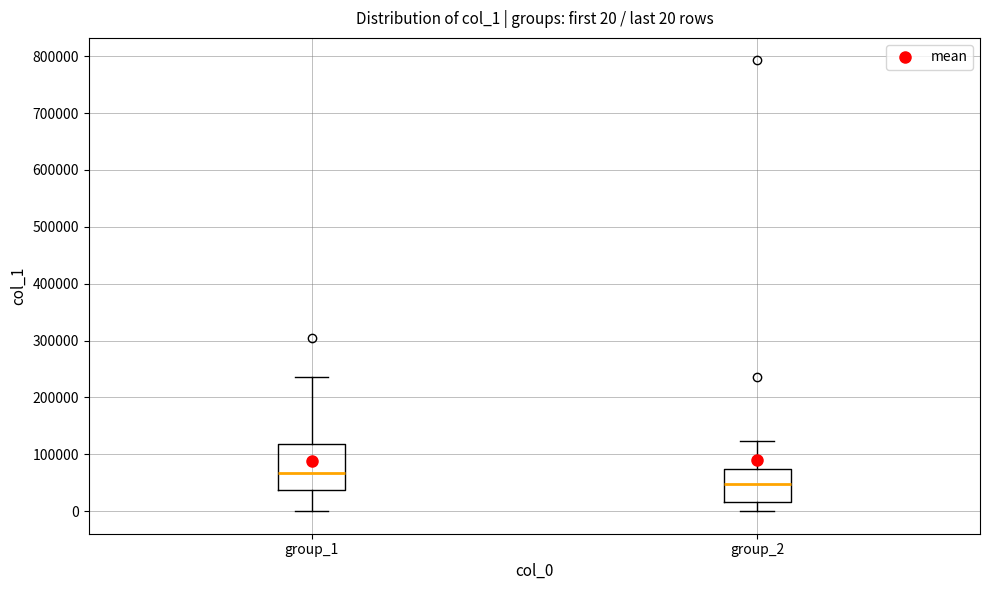

Which box's median line is the lowest?

group_2